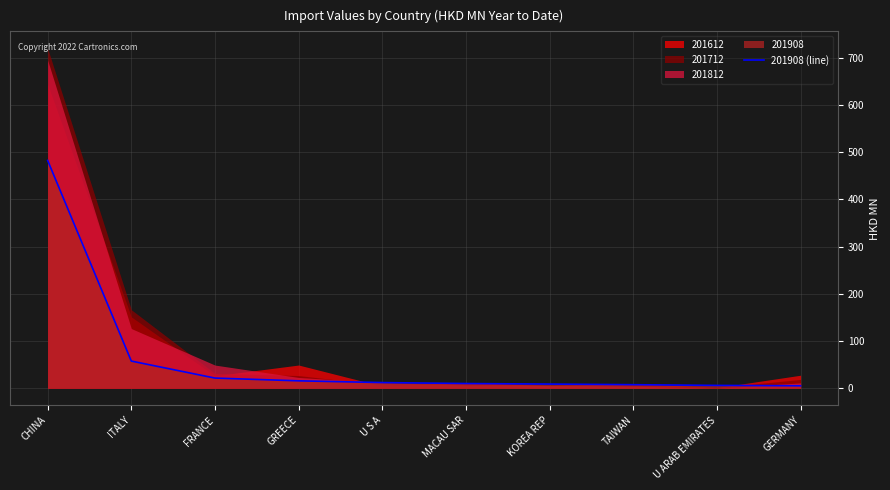

Where does the data first go above 11?

CHINA